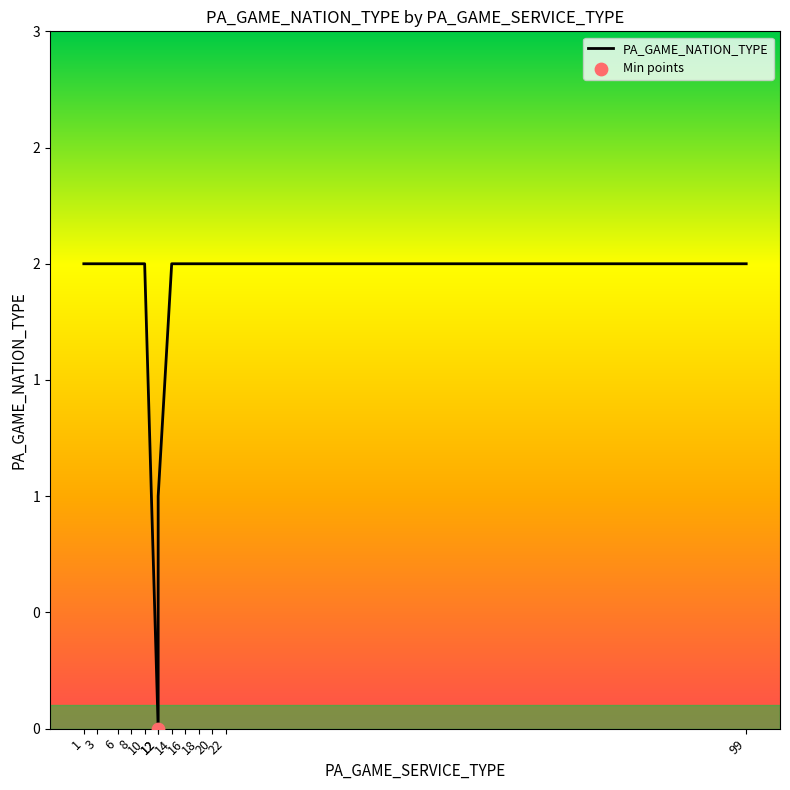

Between 10 and 12, which is larger?

10